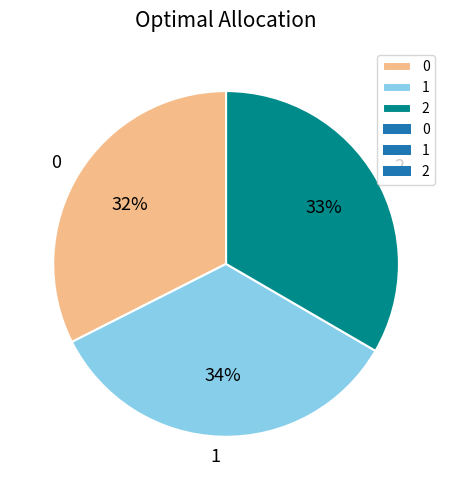

Is 0 the majority of the pie?

No